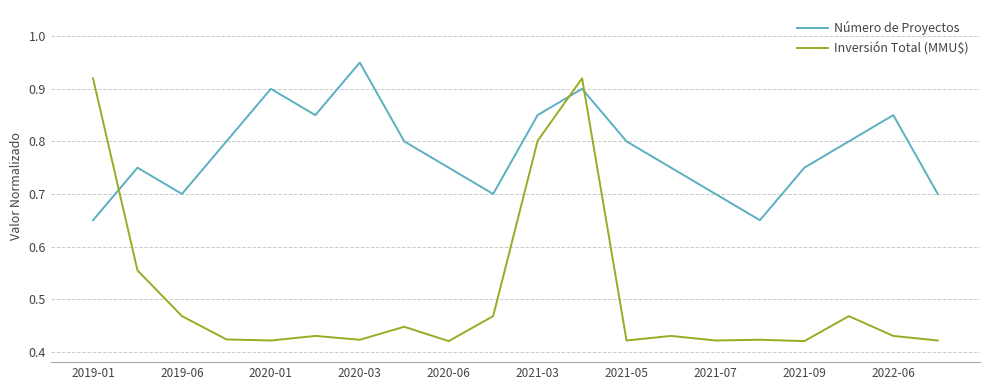

Rank the series by their average value, from highest to lowest.

Número de Proyectos, Inversión Total (MMU$)